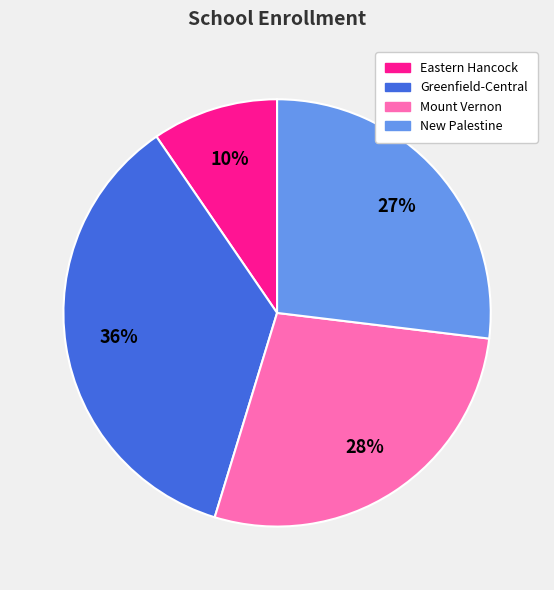

Is the sum of Eastern Hancock and Mount Vernon greater than half?

No